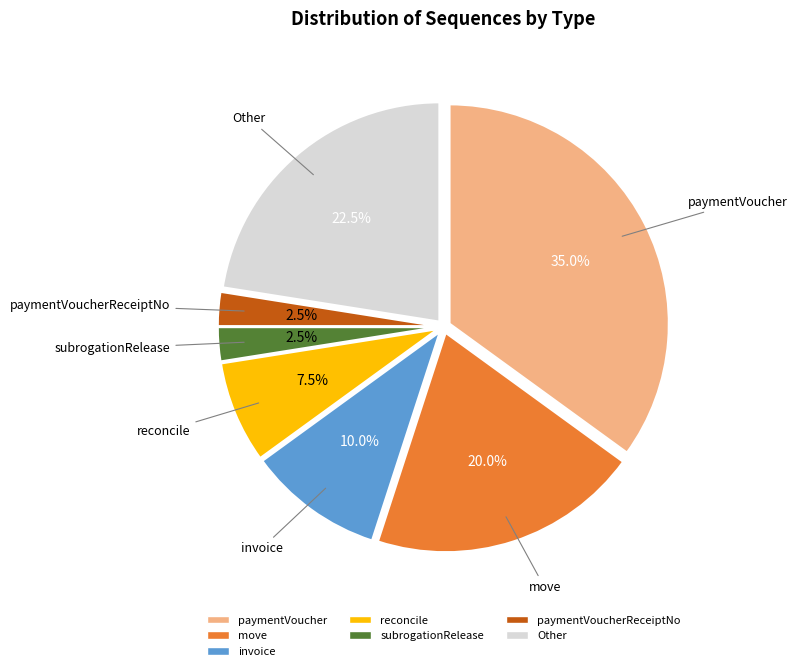

How many slices are in this pie chart?

7